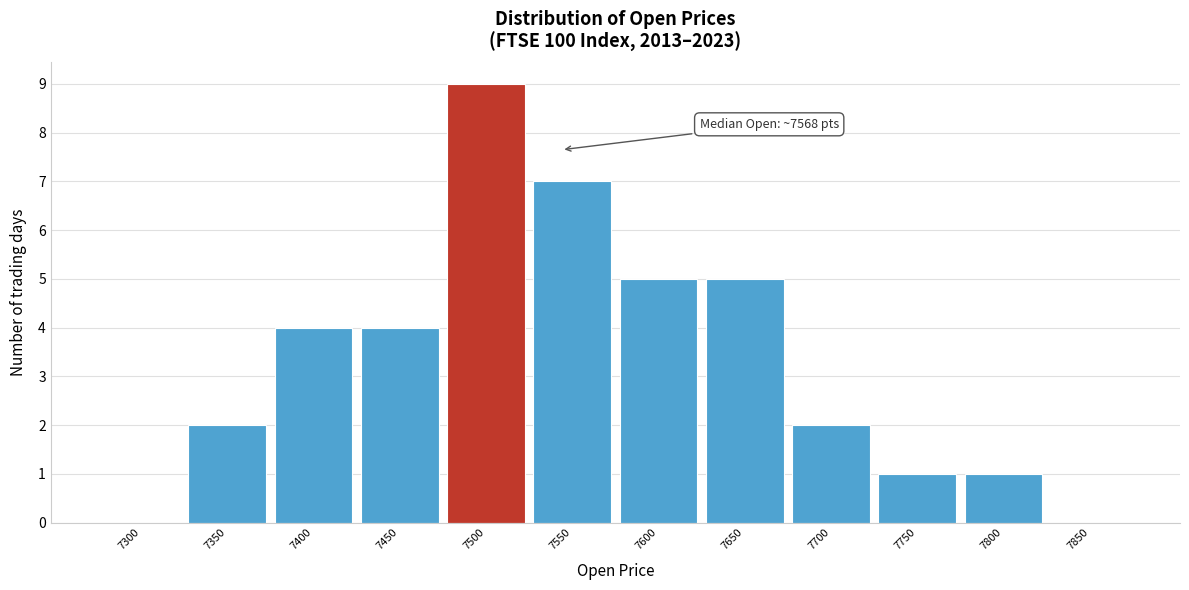

Reading right to left, transcribe all the data shown in this chart.

7850=0	7800=1	7750=1	7700=2	7650=5	7600=5	7550=7	7500=9	7450=4	7400=4	7350=2	7300=0